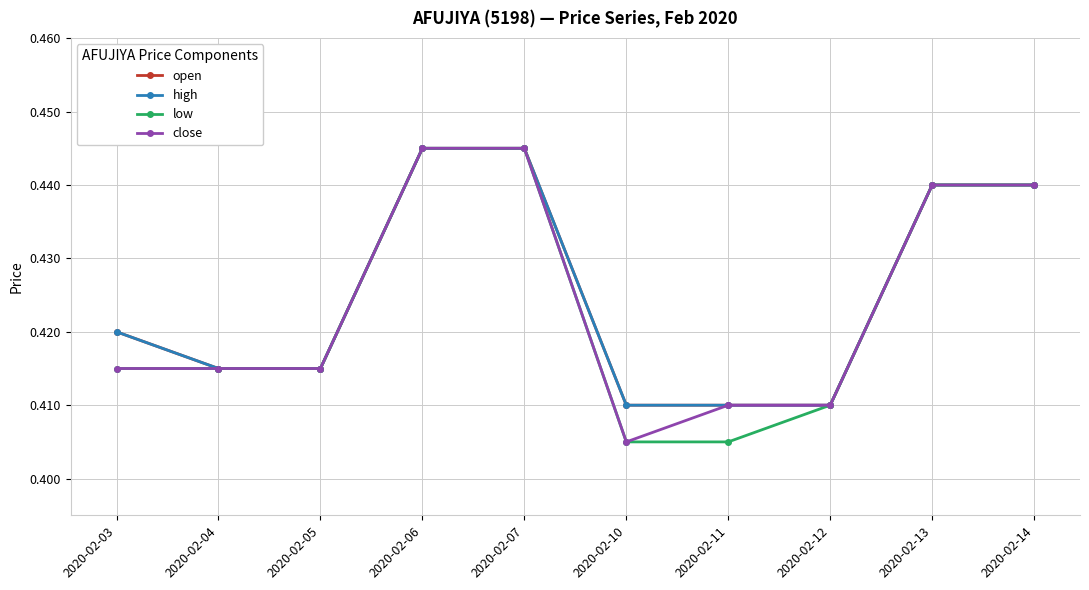

Does the chart have visible grid lines?

Yes